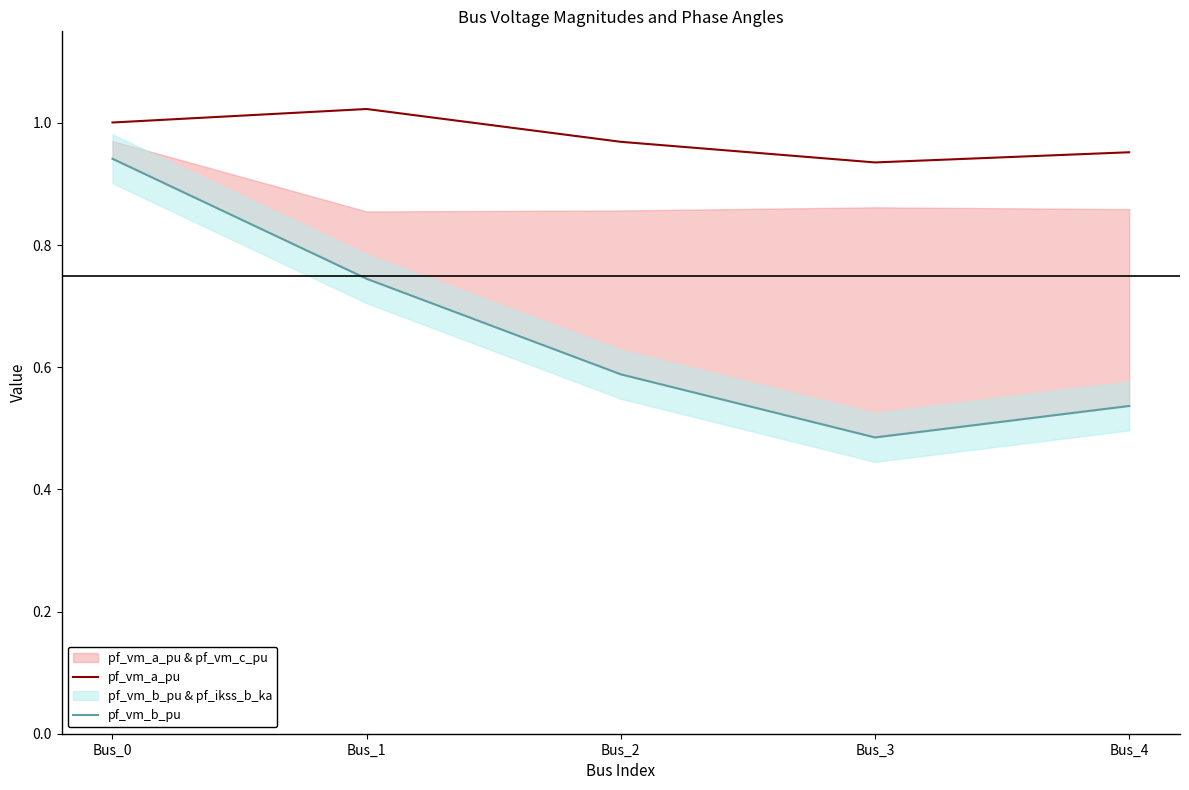

What is the value of the pf_vm_a_pu point at the 2nd from the left?

1.0